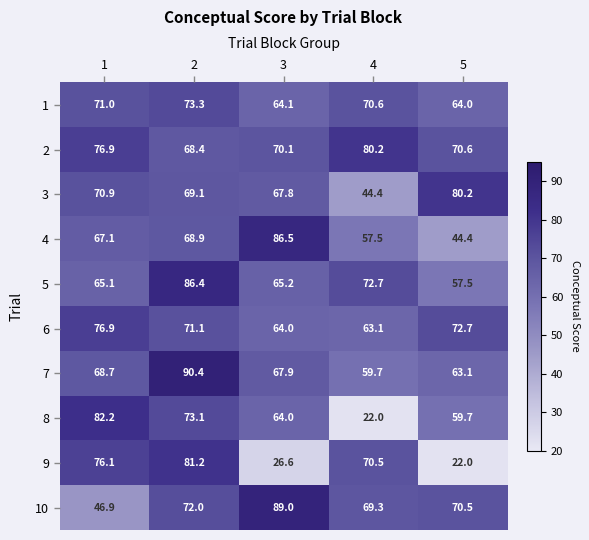

At which category is the sum across all series the highest?

2